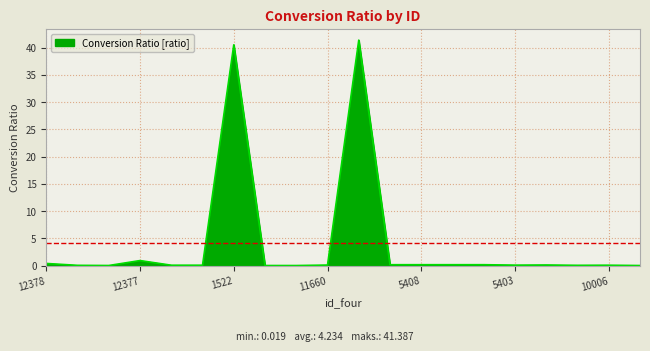

What is the difference between the values at 5402 and 5408?

0.1